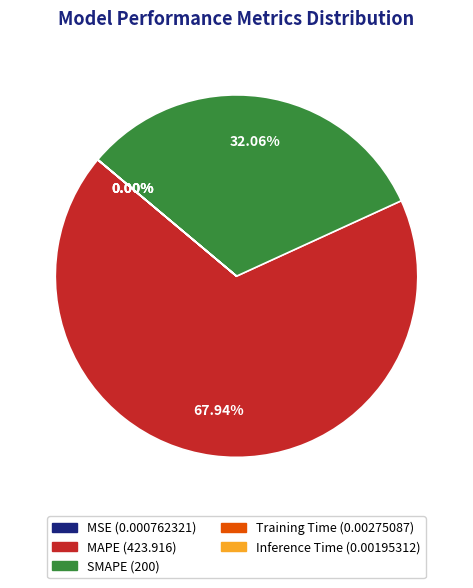

Is there any slice that represents more than half of the pie?

Yes